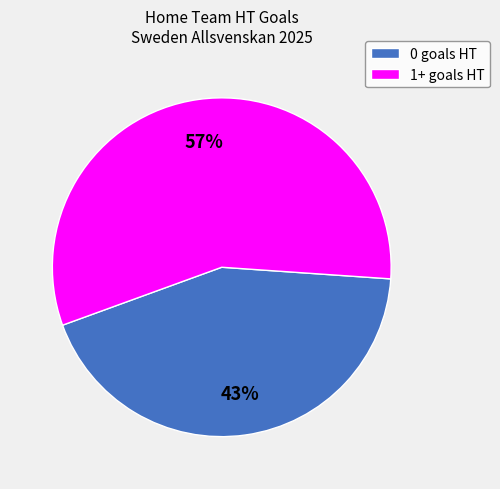

What is the ratio of the value at 1+ goals HT to the value at 0 goals HT?

1.3